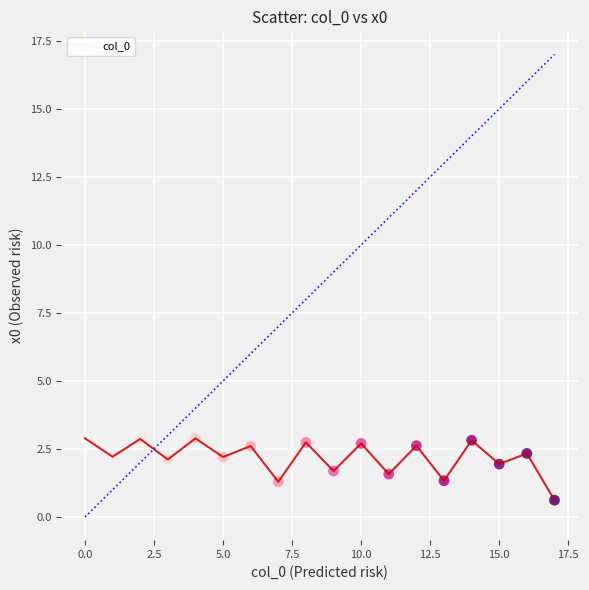

What is the range of Y values (max minus min)?

2.3